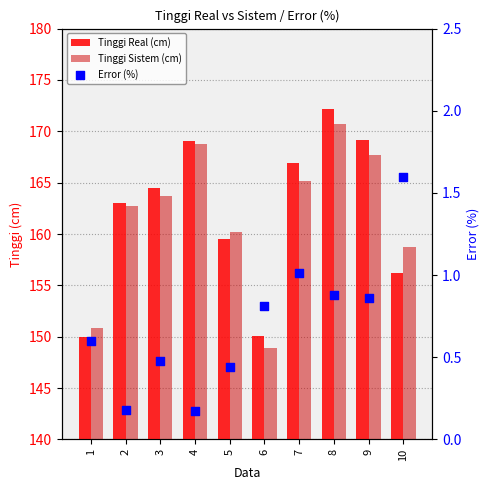

What is the total value across all series at 1?

301.5